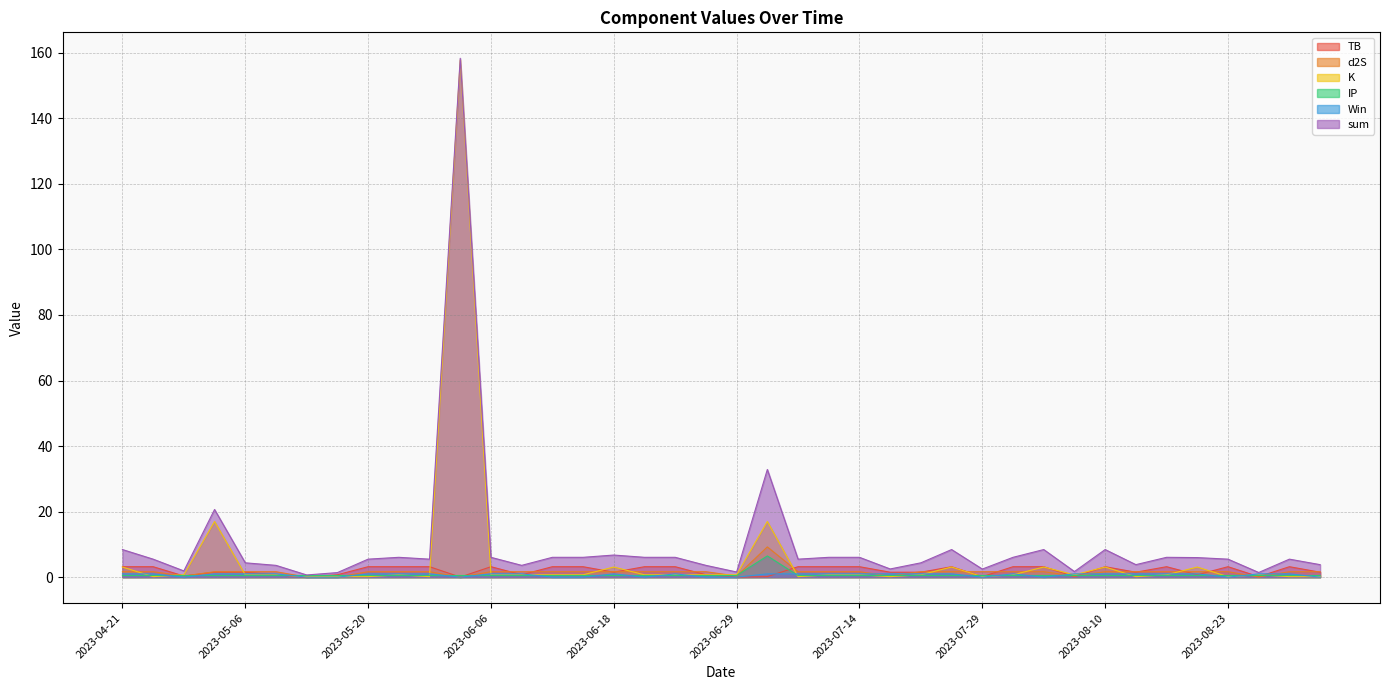

Is the value of TB at 2023-06-29 greater than the value of K at 2023-05-27?

No